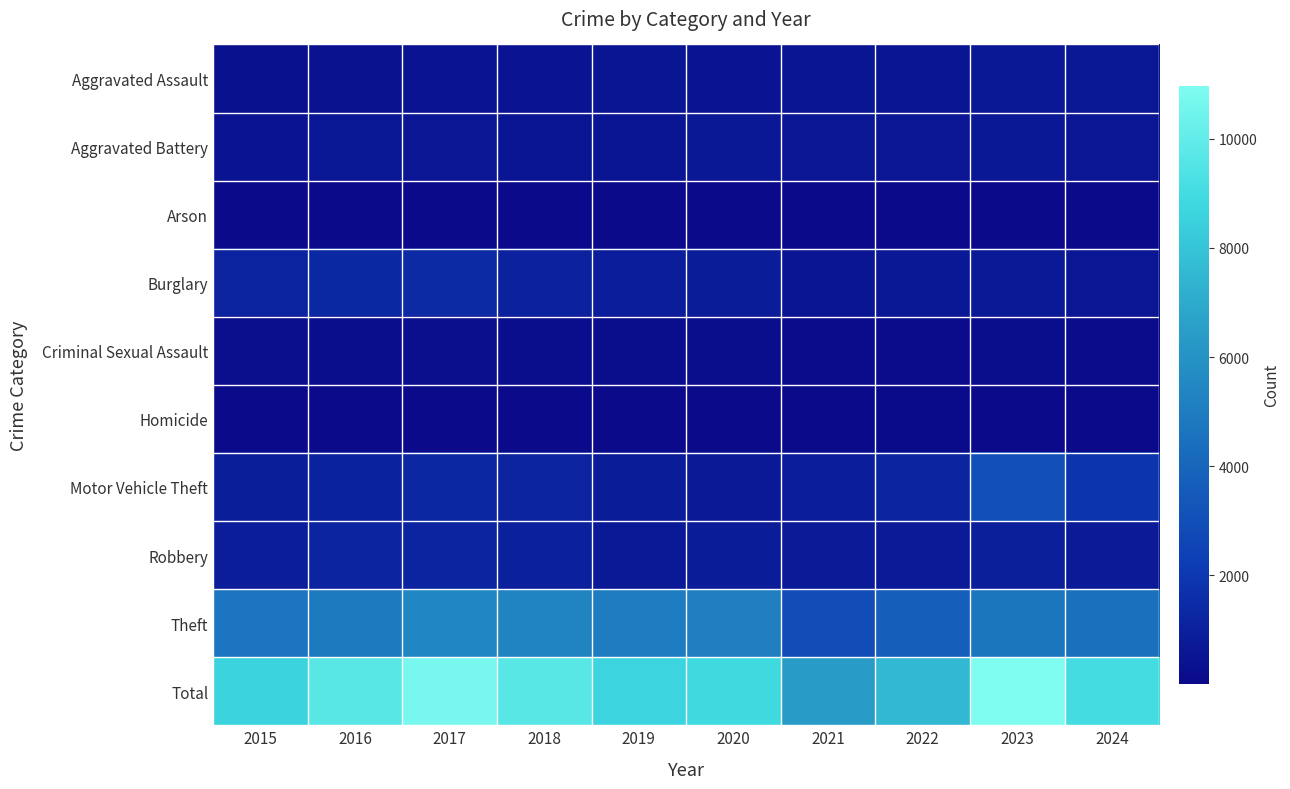

Reading left to right, what are all the values shown in this chart?

Aggravated Assault: 2015=329	2016=363	2017=464	2018=458	2019=492	2020=488	2021=510	2022=510	2023=595	2024=589
Aggravated Battery: 2015=461	2016=605	2017=569	2018=530	2019=518	2020=619	2021=560	2022=539	2023=641	2024=550
Arson: 2015=18	2016=46	2017=42	2018=31	2019=25	2020=26	2021=40	2022=27	2023=53	2024=40
Burglary: 2015=1125	2016=1309	2017=1412	2018=1033	2019=866	2020=818	2021=521	2022=633	2023=729	2024=562
Criminal Sexual Assault: 2015=239	2016=193	2017=242	2018=205	2019=217	2020=209	2021=131	2022=144	2023=169	2024=123
Homicide: 2015=33	2016=60	2017=56	2018=48	2019=28	2020=41	2021=57	2022=63	2023=48	2024=33
Motor Vehicle Theft: 2015=875	2016=1076	2017=1276	2018=1090	2019=788	2020=744	2021=860	2022=1178	2023=3058	2024=1843
Robbery: 2015=843	2016=1134	2017=1173	2018=975	2019=713	2020=800	2021=778	2022=754	2023=941	2024=782
Theft: 2015=4711	2016=4915	2017=5450	2018=5325	2019=5025	2020=5121	2021=2897	2022=3694	2023=4731	2024=4478
Total: 2015=8634	2016=9701	2017=10684	2018=9695	2019=8672	2020=8866	2021=6354	2022=7542	2023=10965	2024=9000